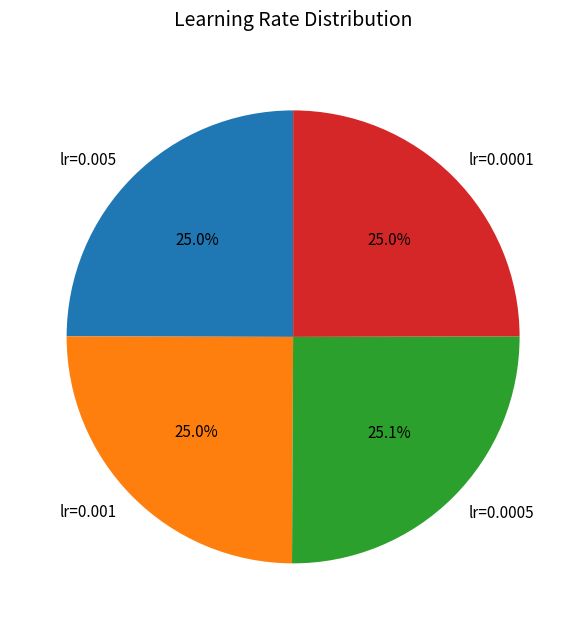

To the nearest percent, what is the difference between the largest and smallest slice percentages?

0%